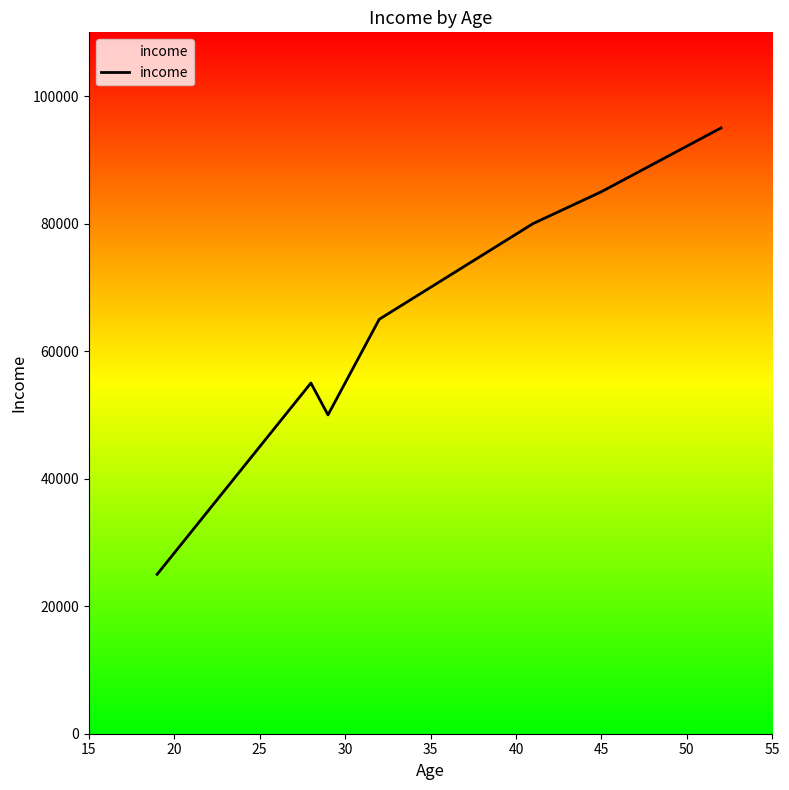

How many lines are shown in the chart?

1